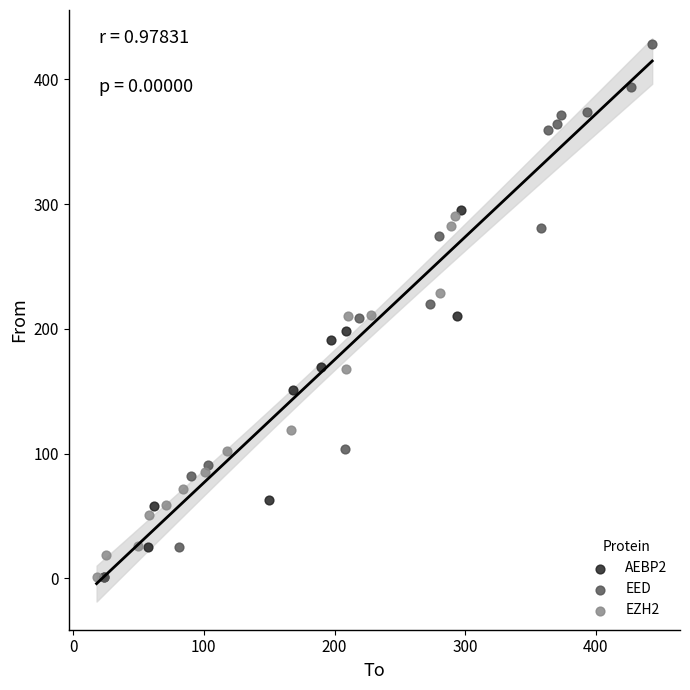

What are all the series names shown in the legend?

AEBP2, EED, EZH2